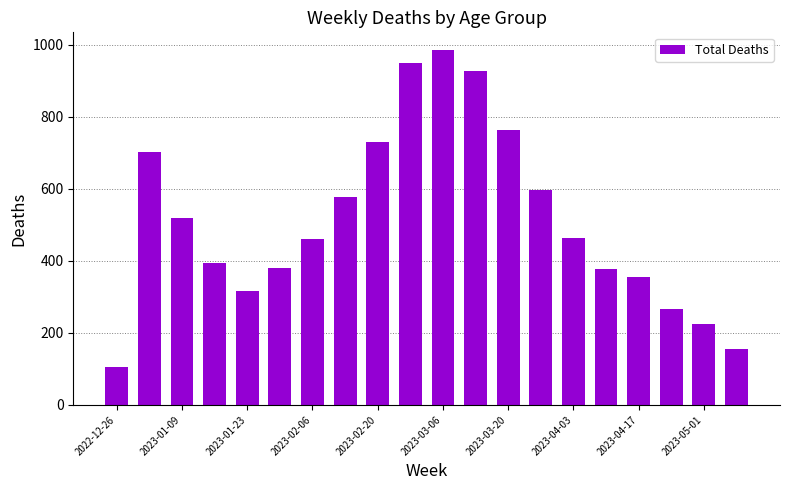

What is the value of the 8th bar from the left?

576